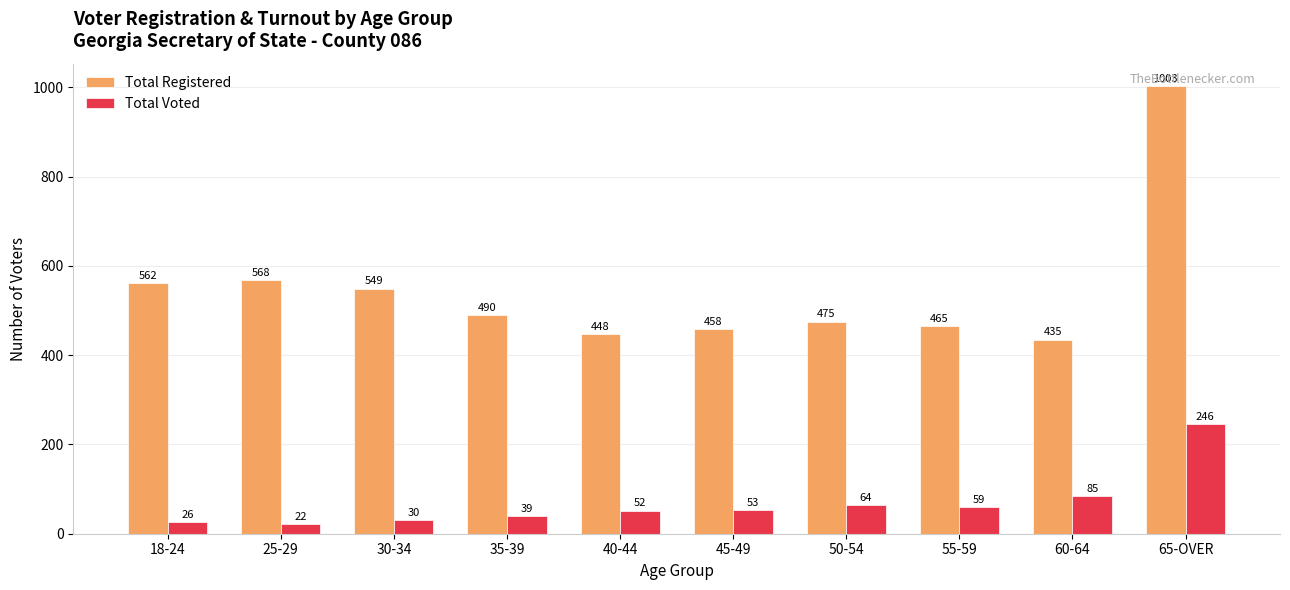

The Total Registered series shows 203 at 30-34. True or false?

False